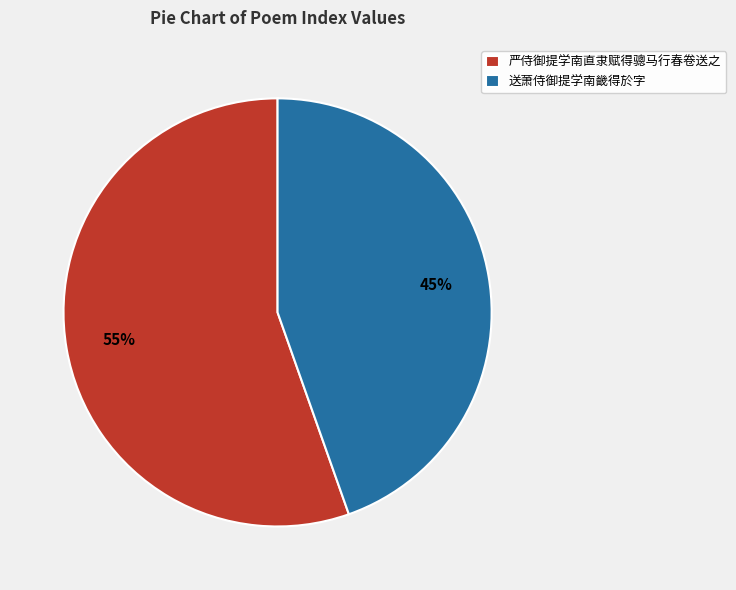

Does any single category account for the majority?

Yes